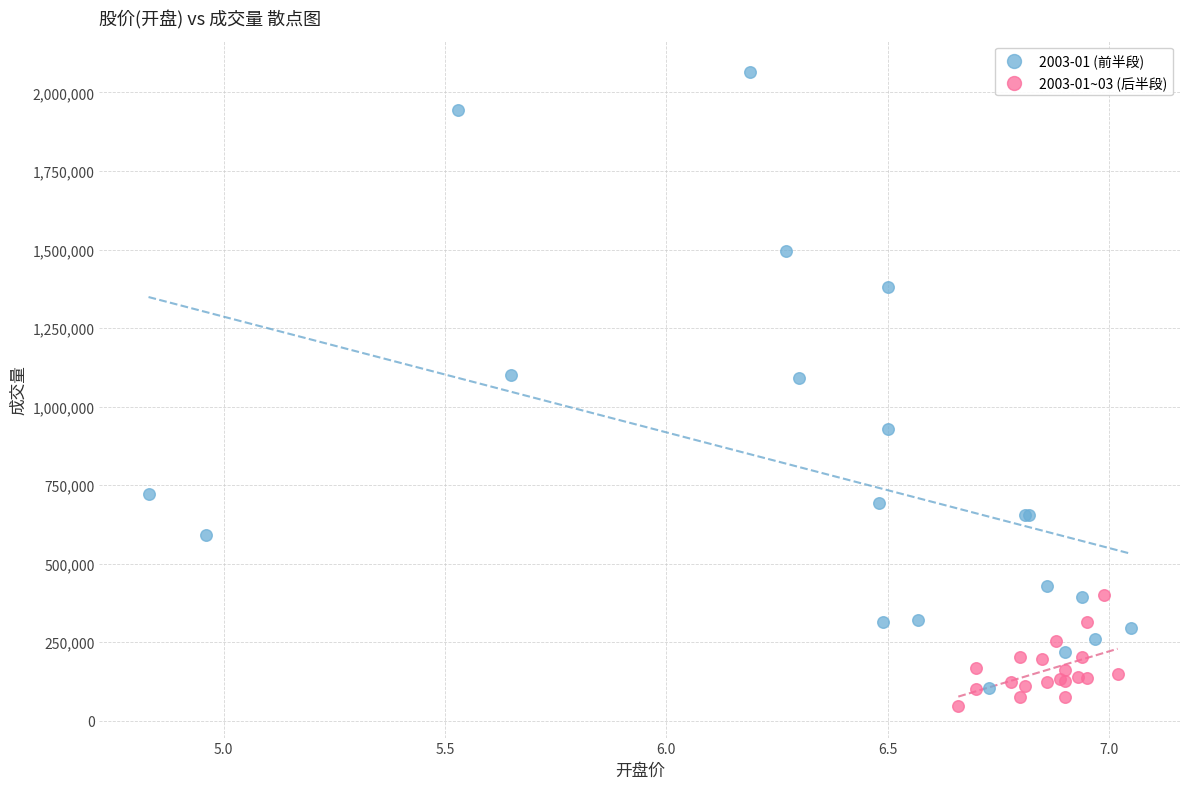

Which series reaches the maximum Y coordinate?

2003-01 (前半段)